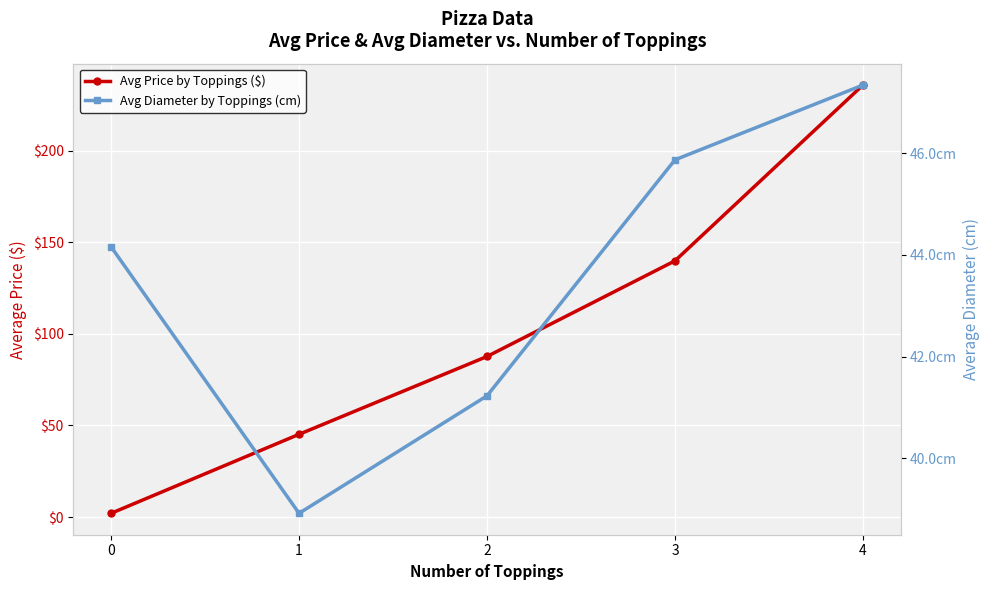

True or false: Avg Price by Toppings ($) has more than 1 points higher than both neighbors.

False